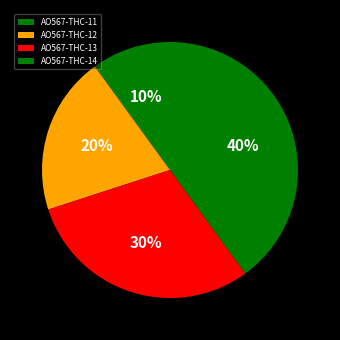

How many slices are in this pie chart?

4